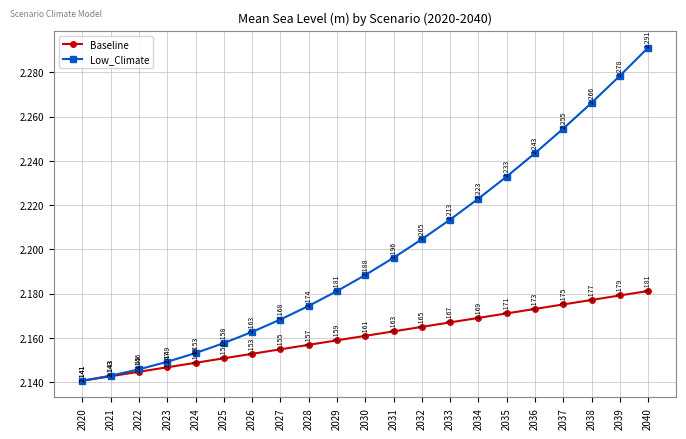

Which series has the largest range (max minus min)?

Low_Climate